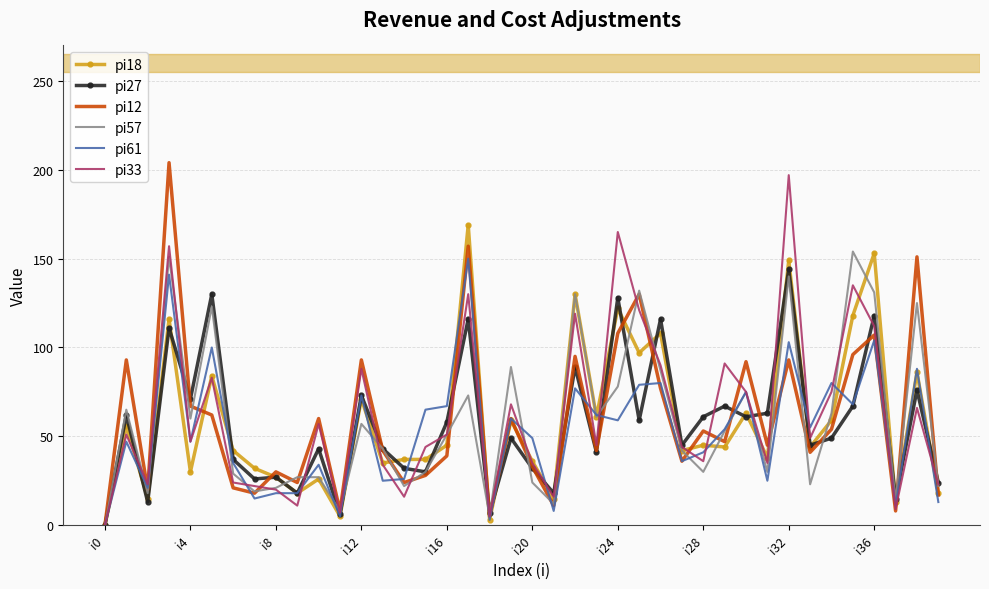

What is the maximum value shown in the chart?

204